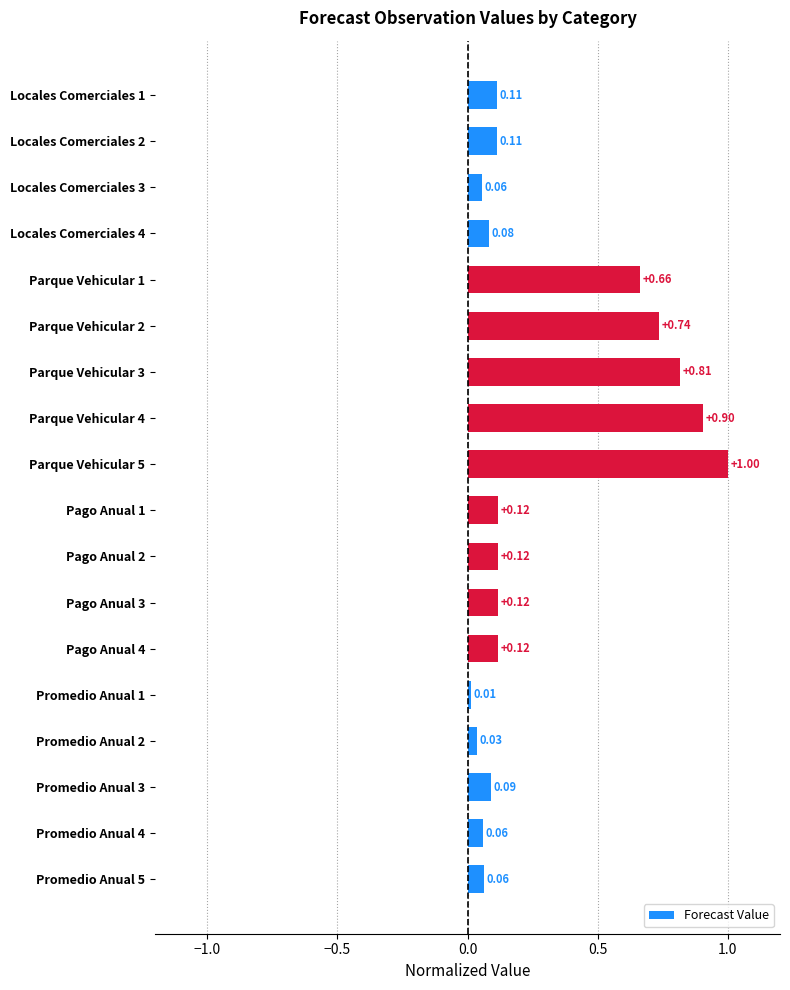

What is the change in value from Parque Vehicular 5 to Pago Anual 1?

-0.9